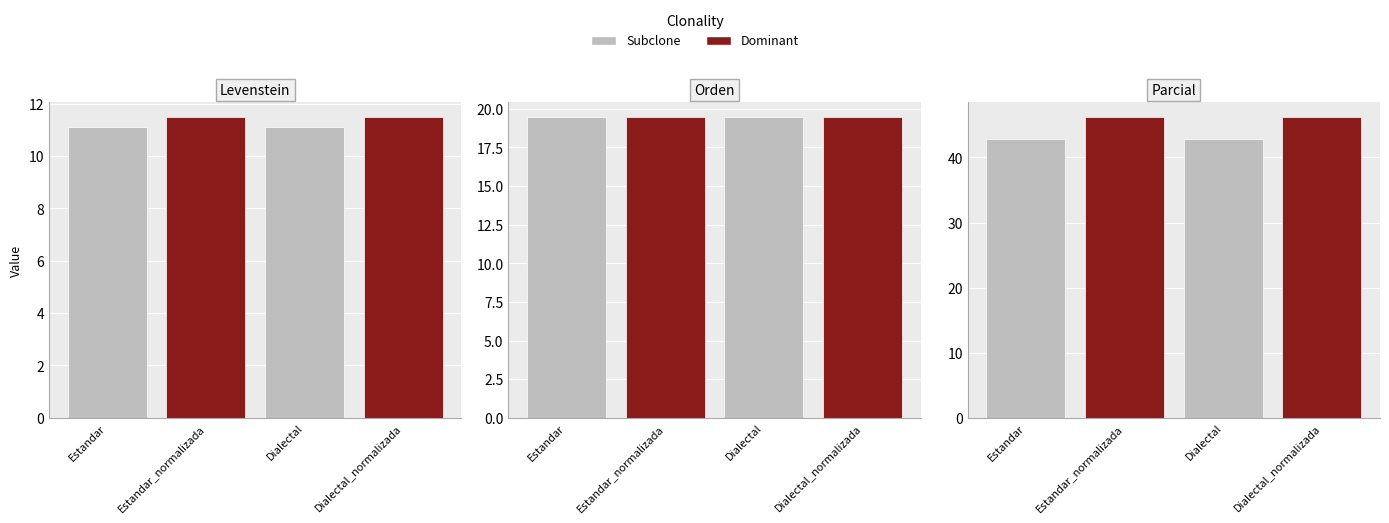

What is the minimum value shown in the chart?

11.1